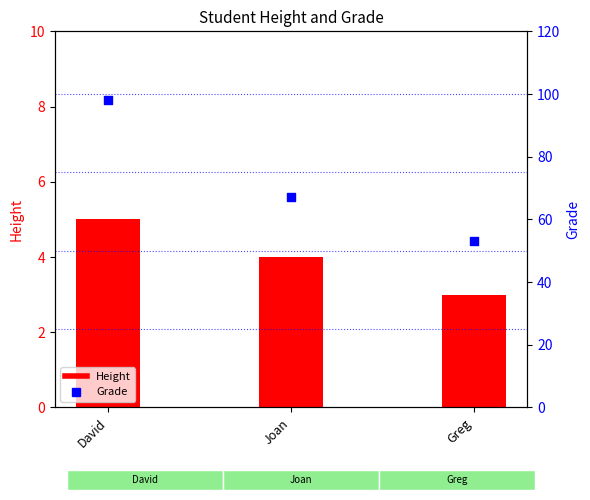

What are all the series names shown in the legend?

Height, Grade